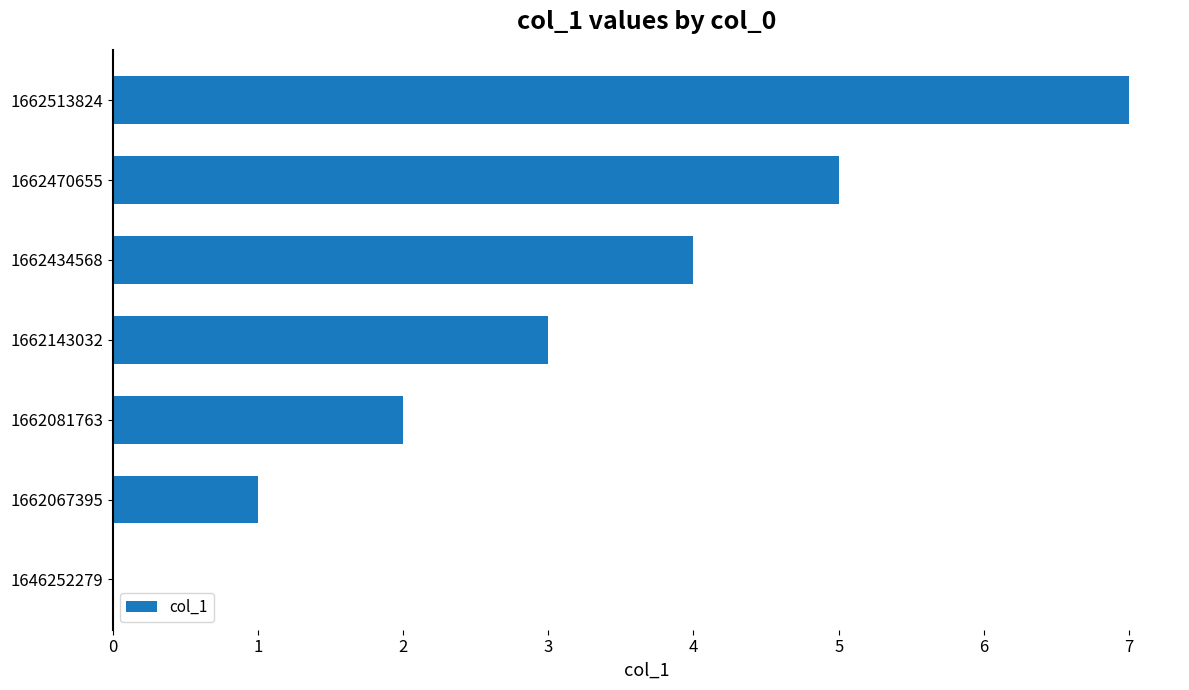

Which label corresponds to the largest value in the chart?

1662513824